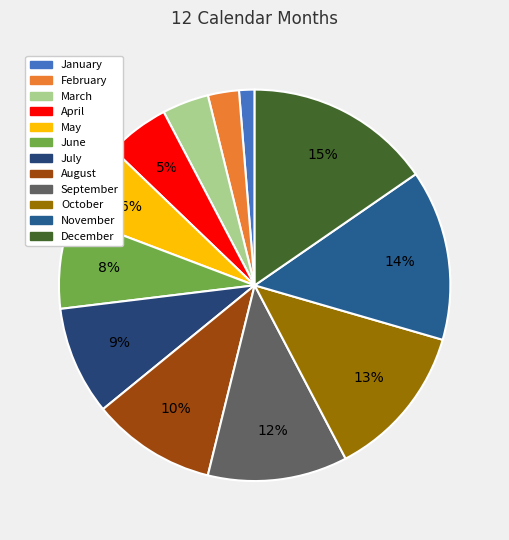

How many slices are in this pie chart?

12